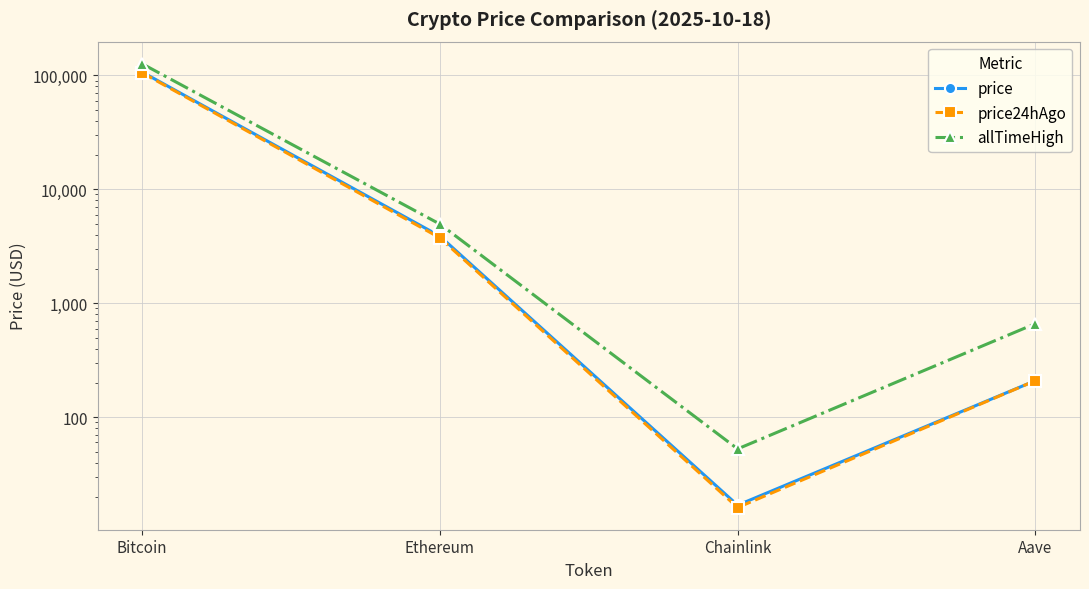

True or false: price has a value of 209.2 at Aave.

True